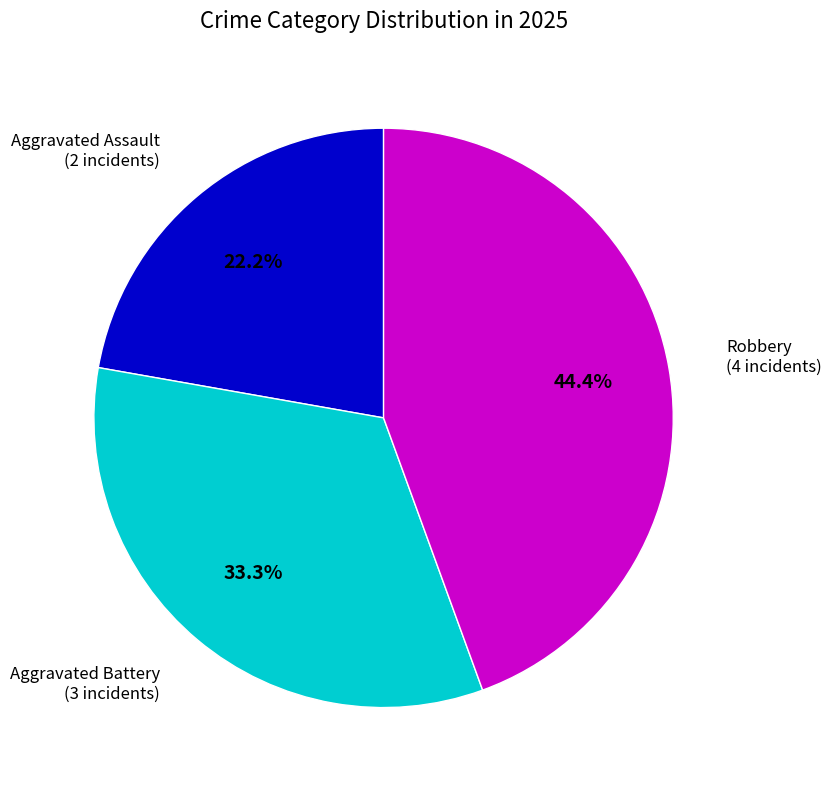

To the nearest percent, what is the difference between the largest and smallest slice percentages?

22%